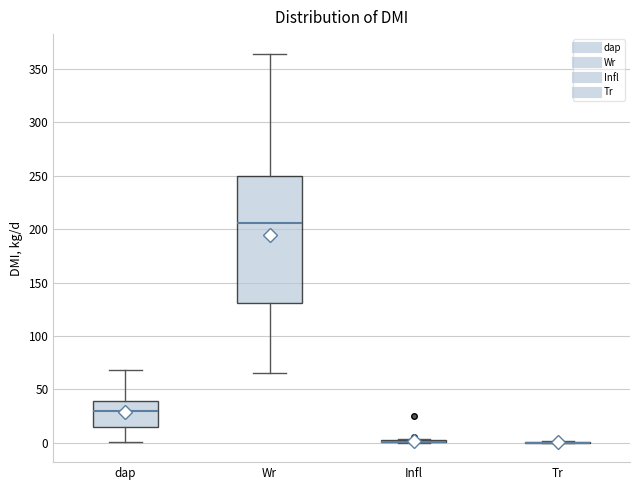

Reading left to right, read every box against the y-axis: the position of its median line, the range the box covers, and the ends of its whiskers. The values are not printed on the chart, so give them approximately, as read against the axis.

dap: median 30, box 15 to 40, whiskers 0 to 70
Wr: median 205, box 130 to 250, whiskers 65 to 365
Infl: box collapsed to a line at 0, whiskers 0 to 5
Tr: box collapsed to a line at 0, whiskers 0 to 0